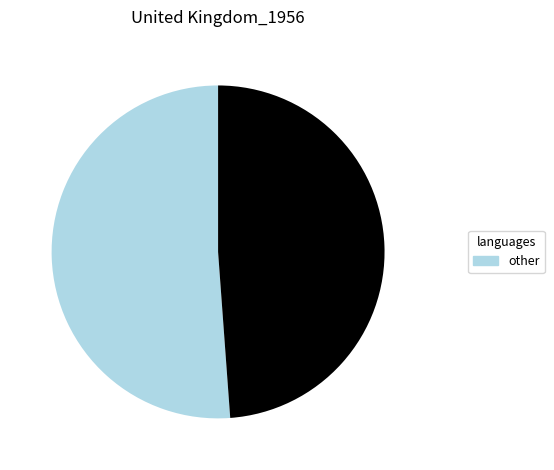

Does any single category account for the majority?

Yes